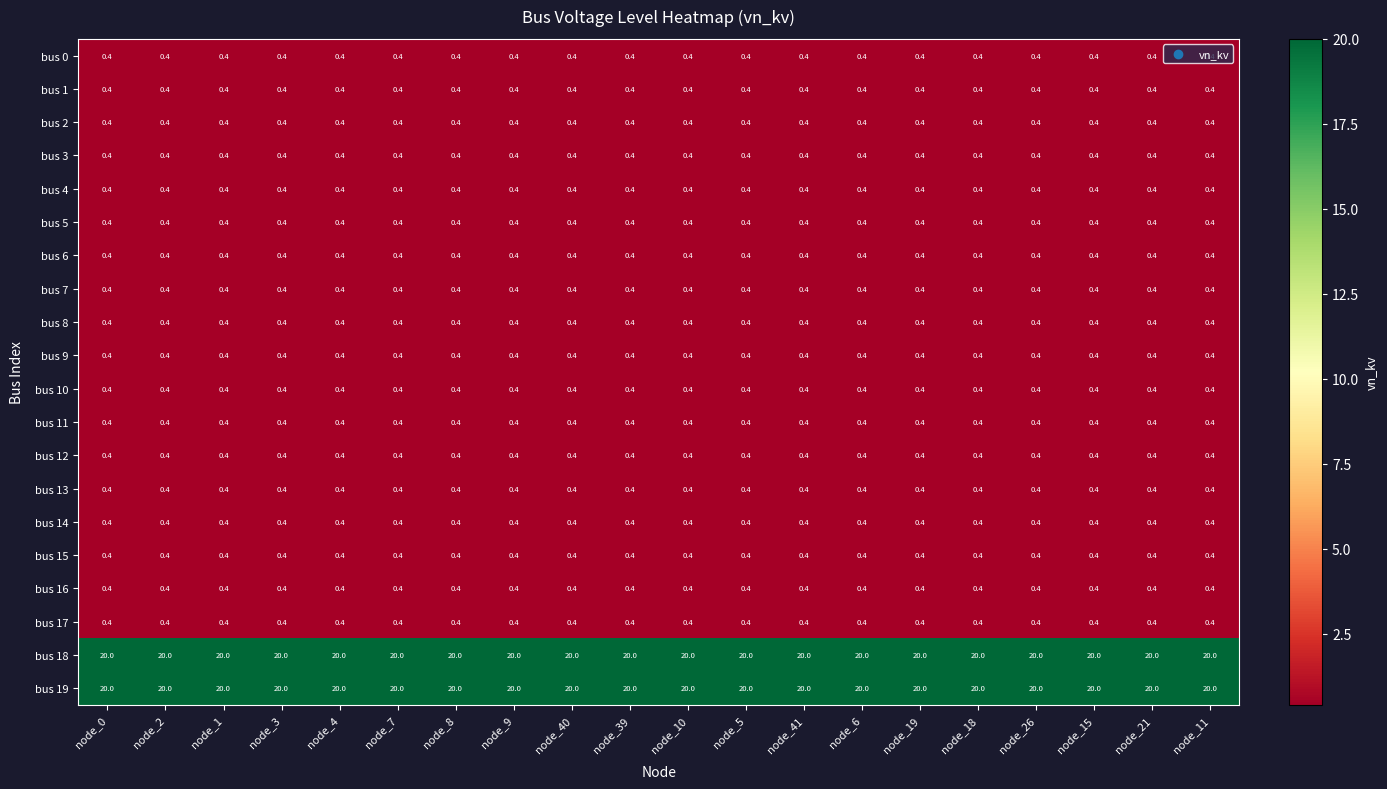

What is the difference between the highest and lowest values at node_41?

19.6